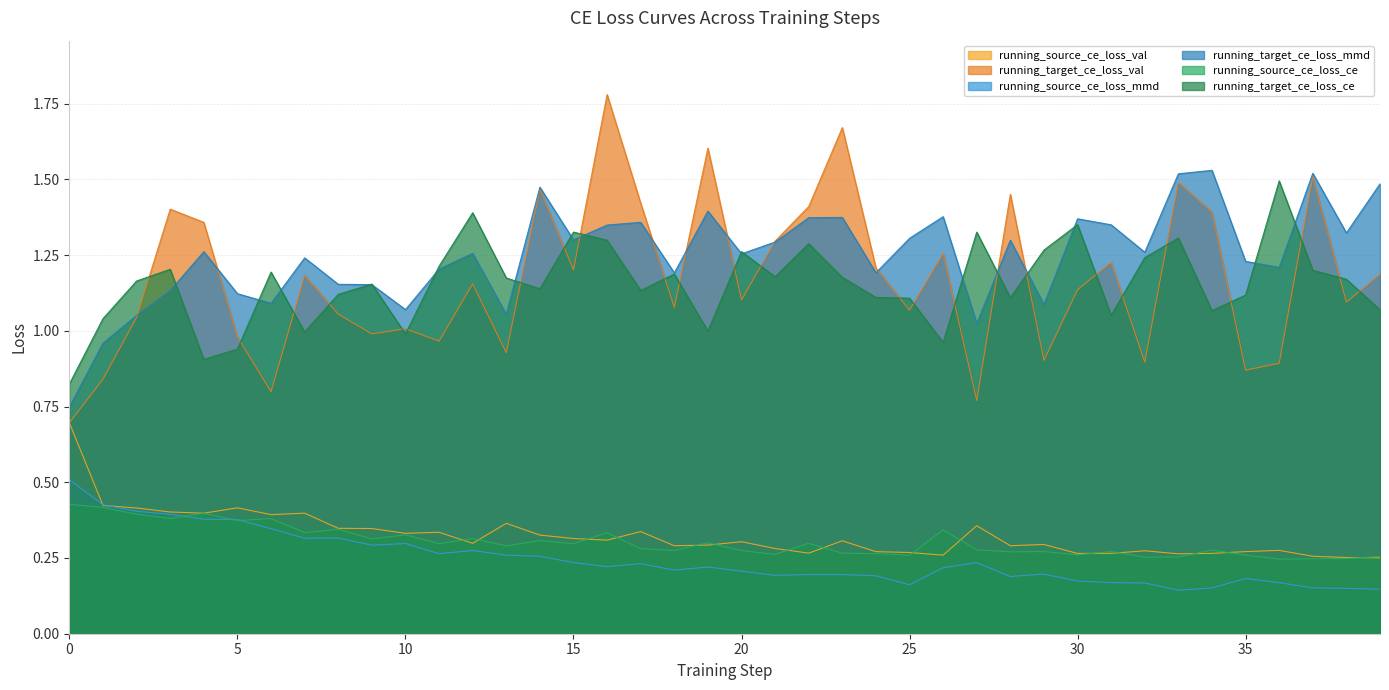

What is the label of the 10th point from the left?

9